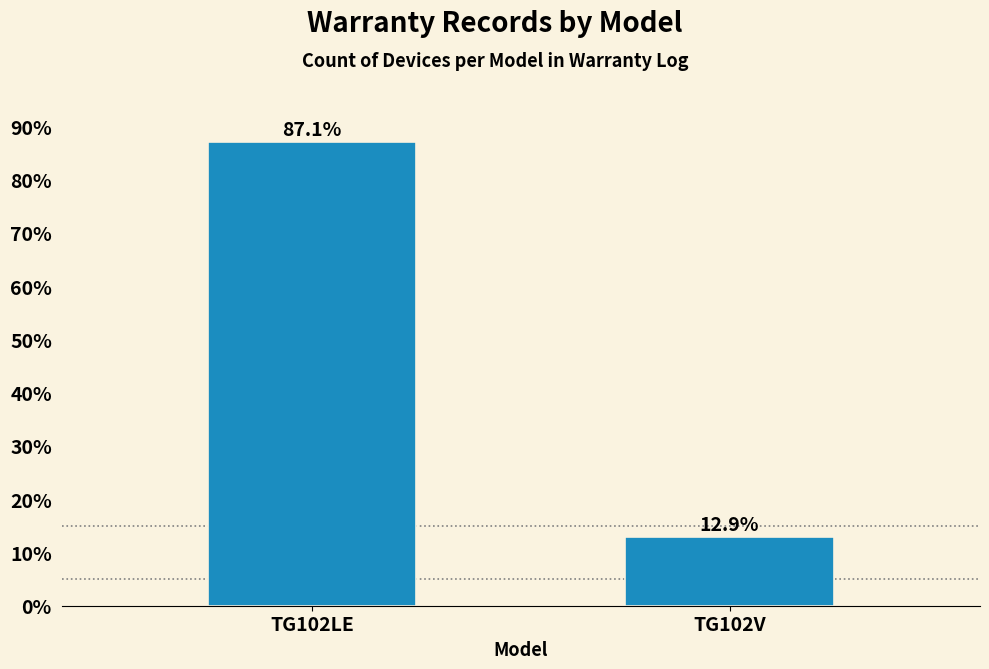

Reading left to right, what are all the values shown in this chart?

87.1	12.9